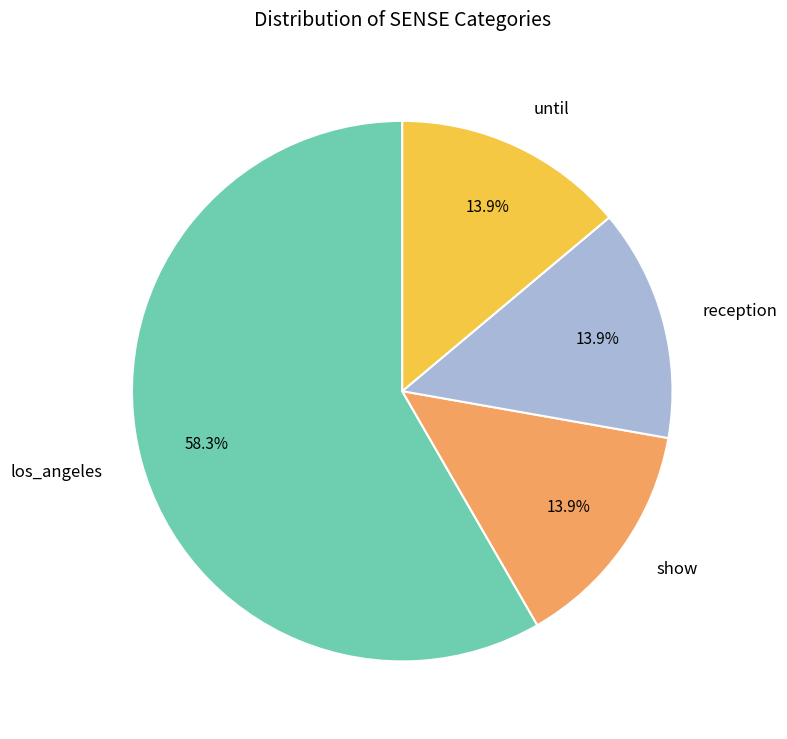

Which has a higher value, show or los_angeles?

los_angeles